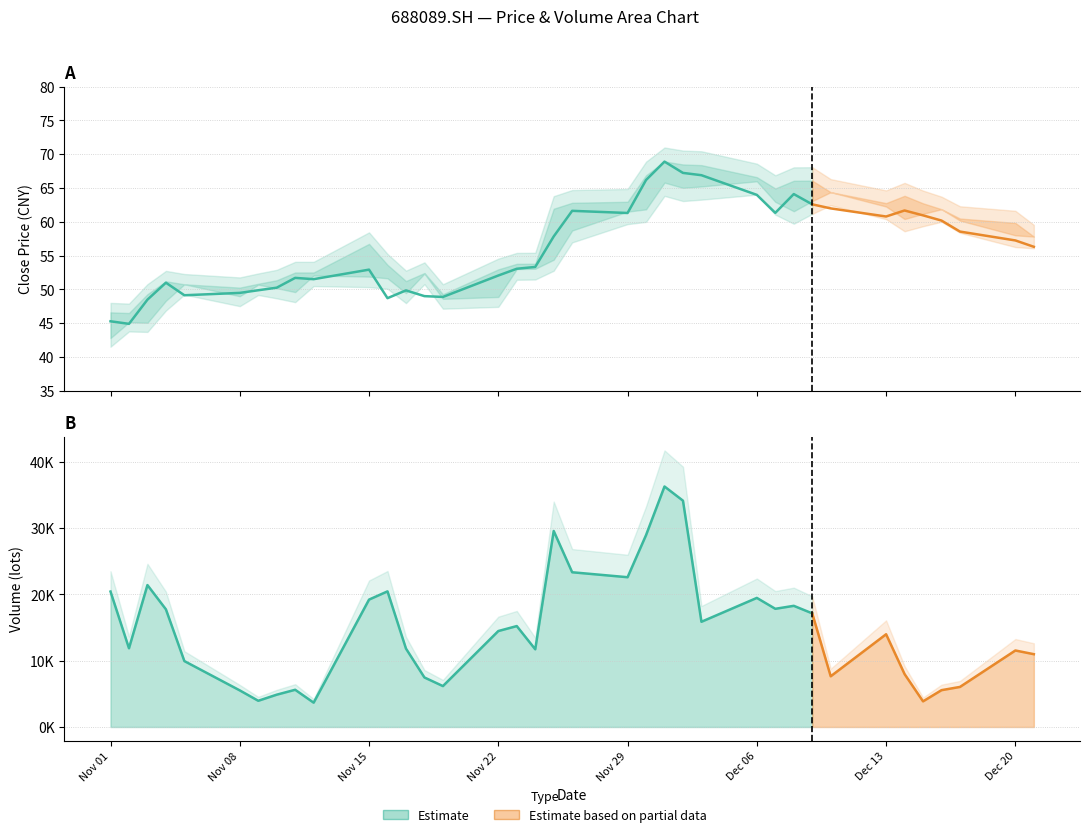

How many data points in close are above 56?

19